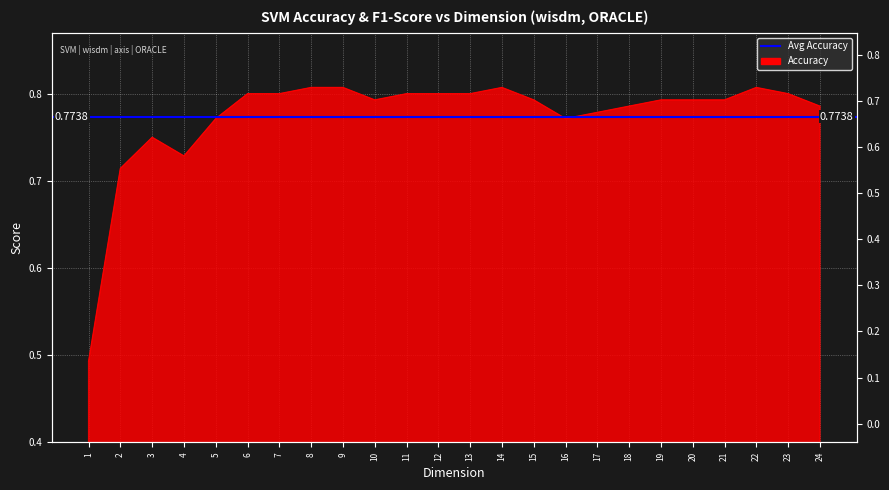

What is the smallest value displayed?

0.5